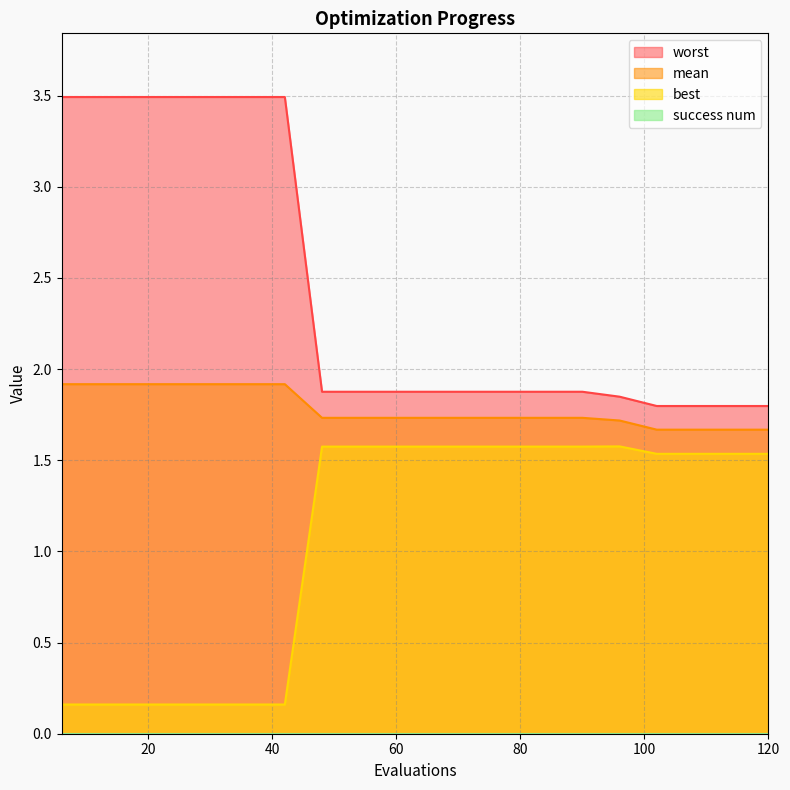

What is the sum of all mean values?

35.7